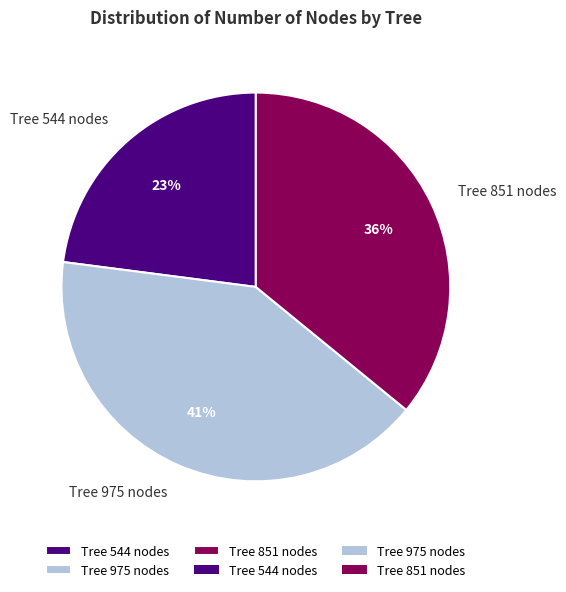

What is the ratio of the value at Tree 544 nodes to the value at Tree 851 nodes?

0.6